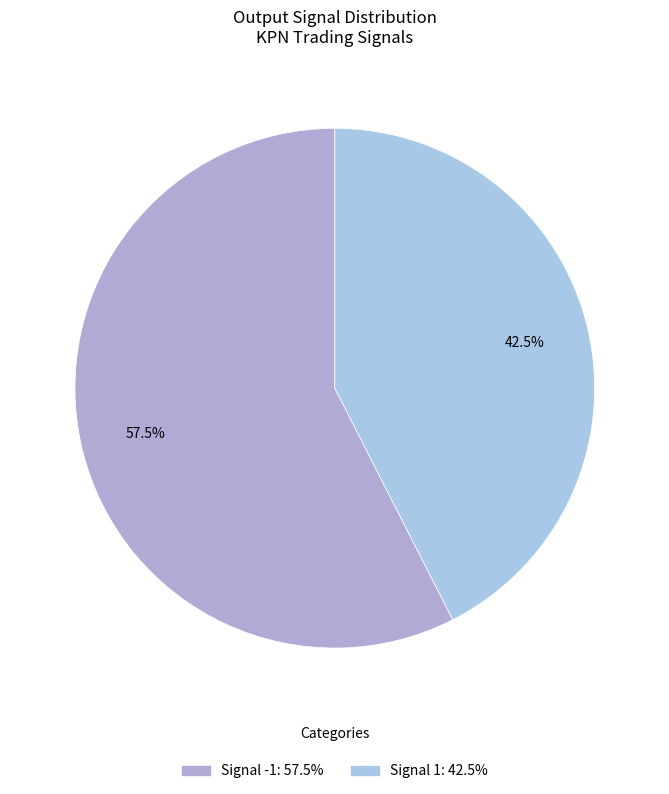

To the nearest percent, what is the difference between the largest and smallest slice percentages?

15%